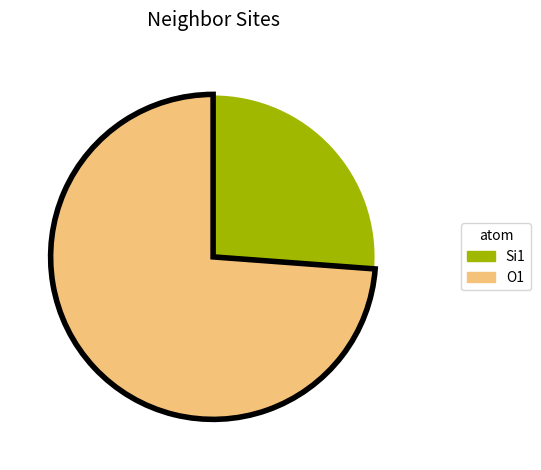

Which slice is the largest?

O1